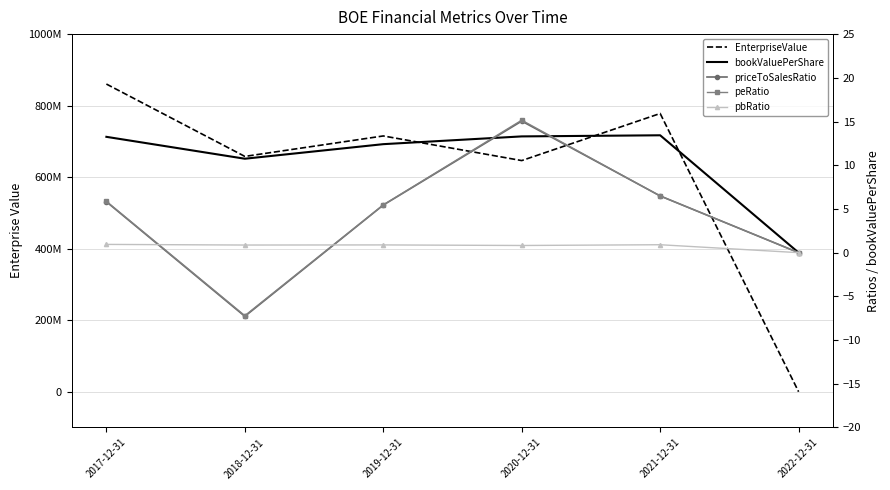

What is the difference between the highest and lowest values at 2018-12-31?

658010065.7